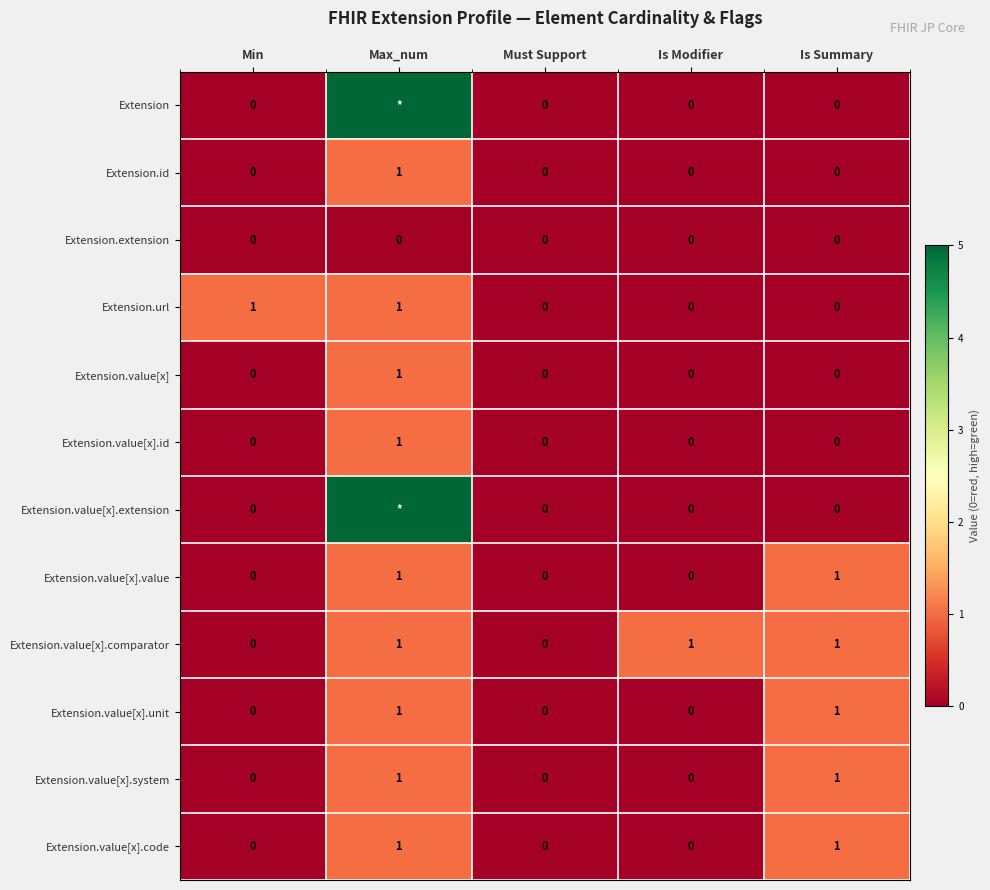

Between Must Support and Is Modifier, which series saw the biggest shift?

Extension.value[x].comparator